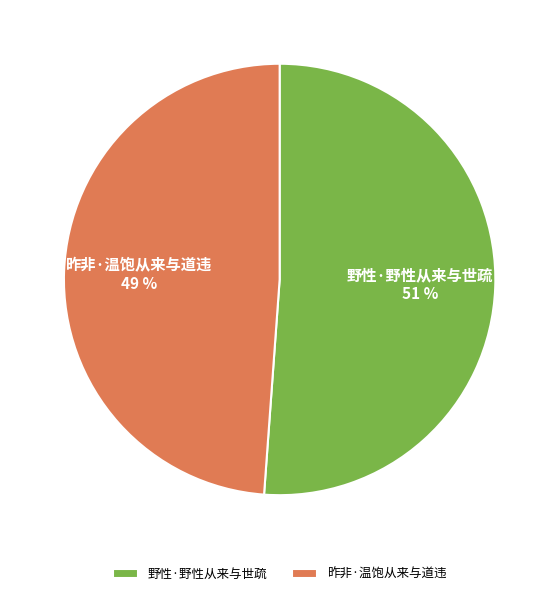

To the nearest percent, what percentage of the pie is 野性·野性从来与世疏?

51%